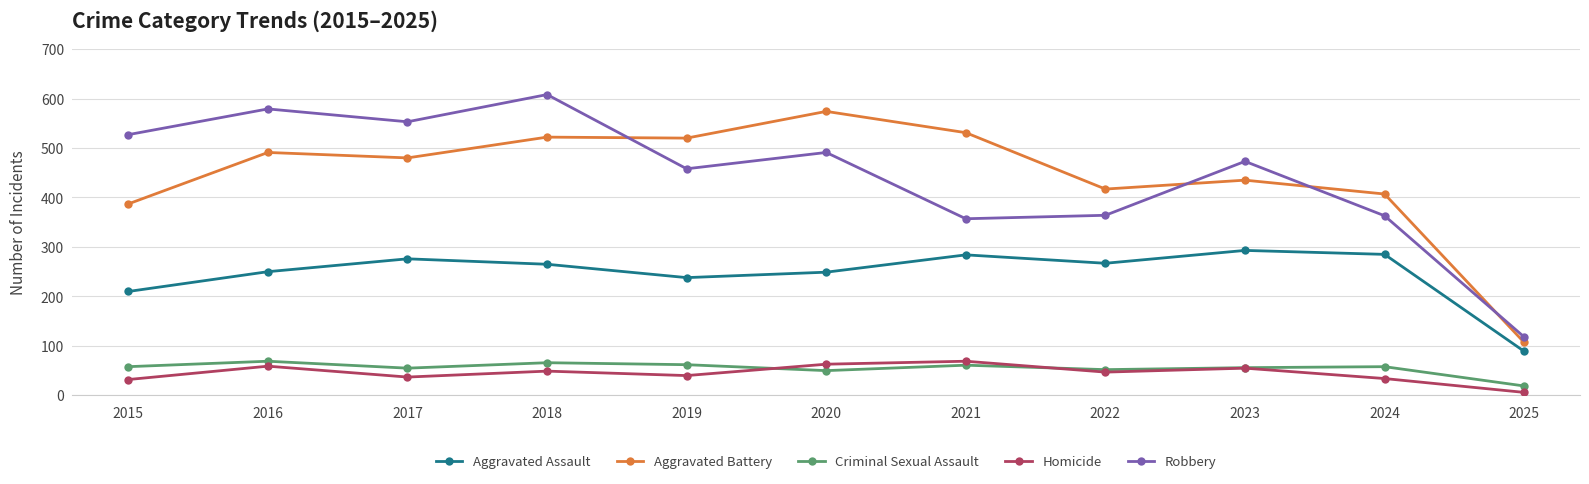

Read the Aggravated Battery value at 2018.

522